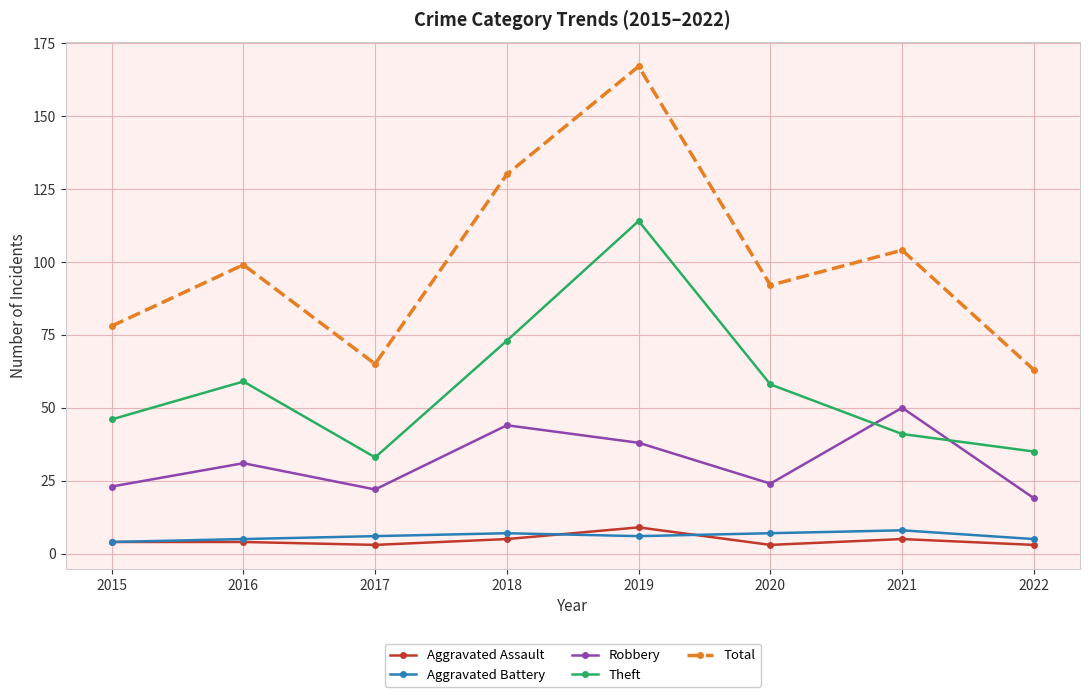

Is this an area chart (filled region under the line)?

No